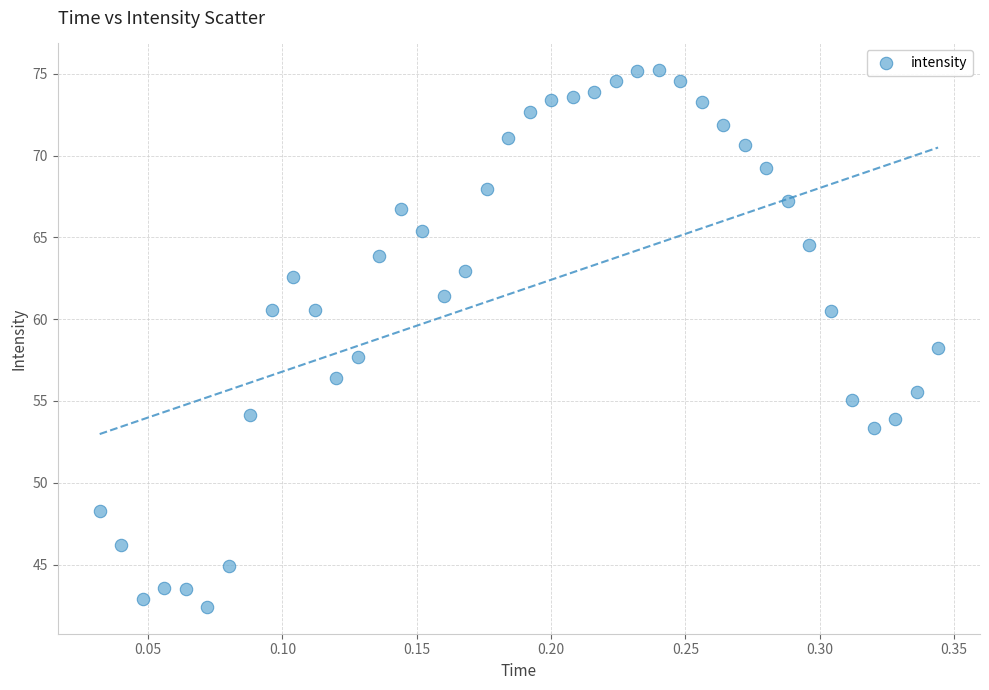

What is the range of X values (max minus min)?

0.3